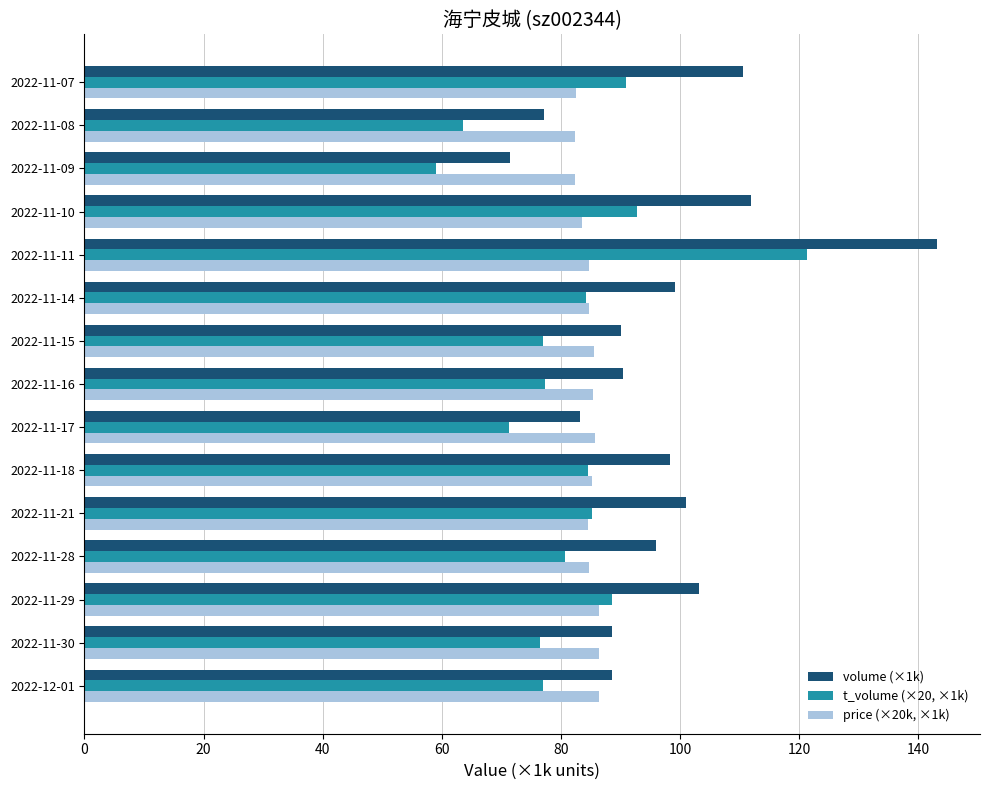

Read the volume (×1k) value at 2022-11-29.

103.2